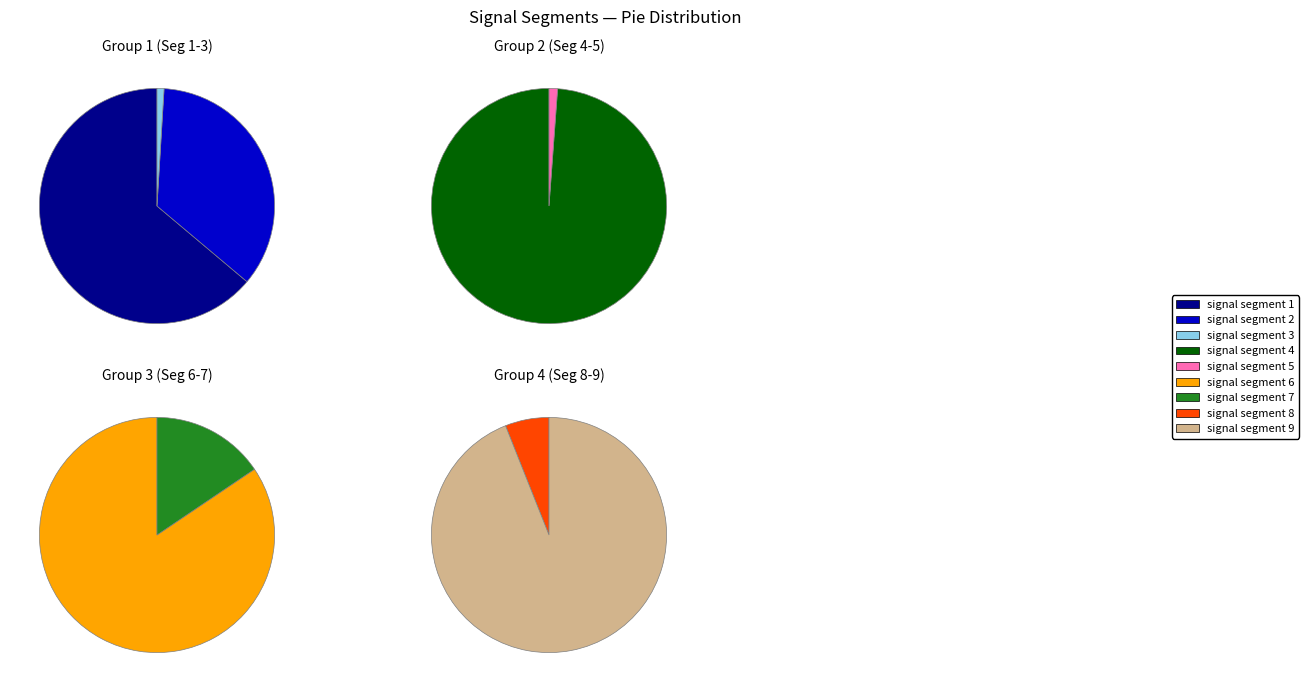

Does signal segment 8 account for over 50% of the chart?

No